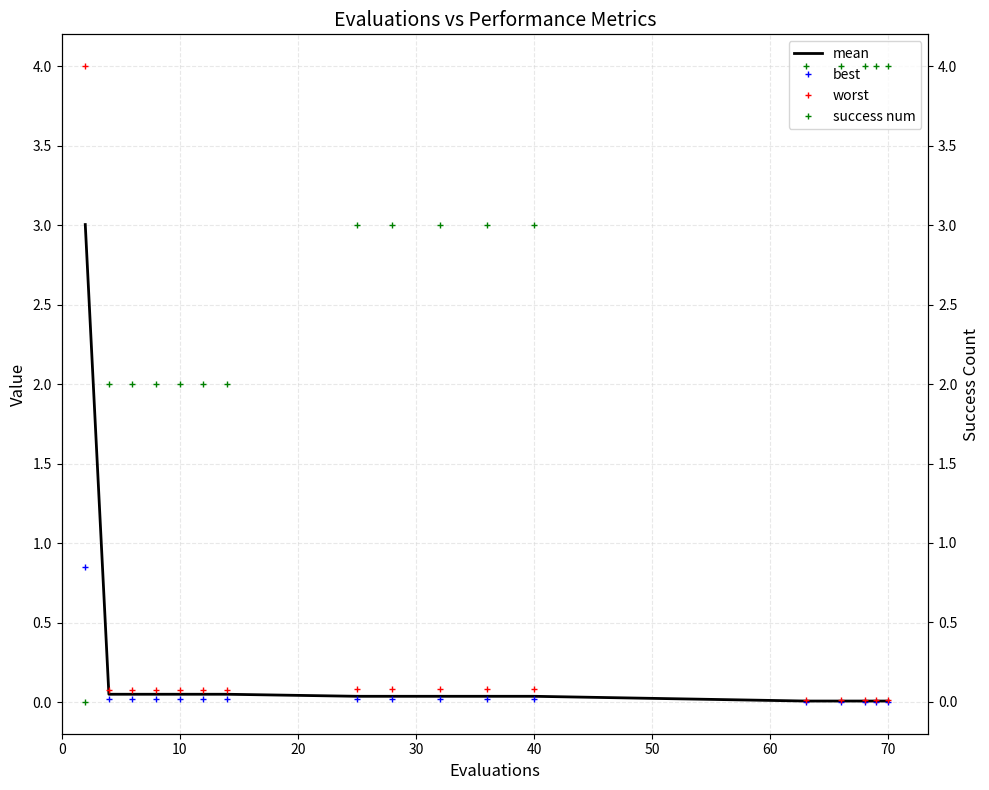

What are all the series names shown in the legend?

mean, best, worst, success num